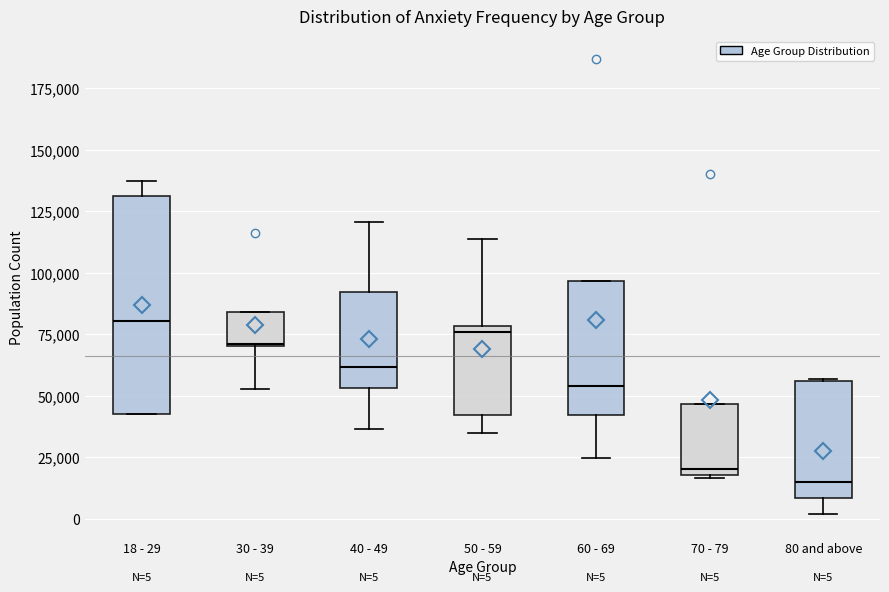

Which box's median line is the lowest?

80 and above